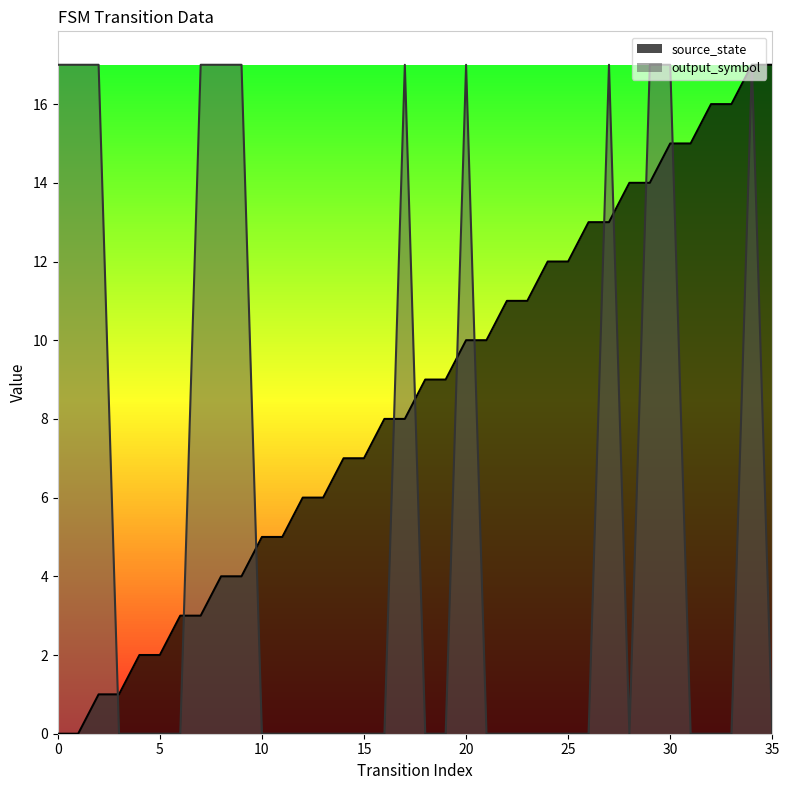

At which category is the sum across all series the highest?

34